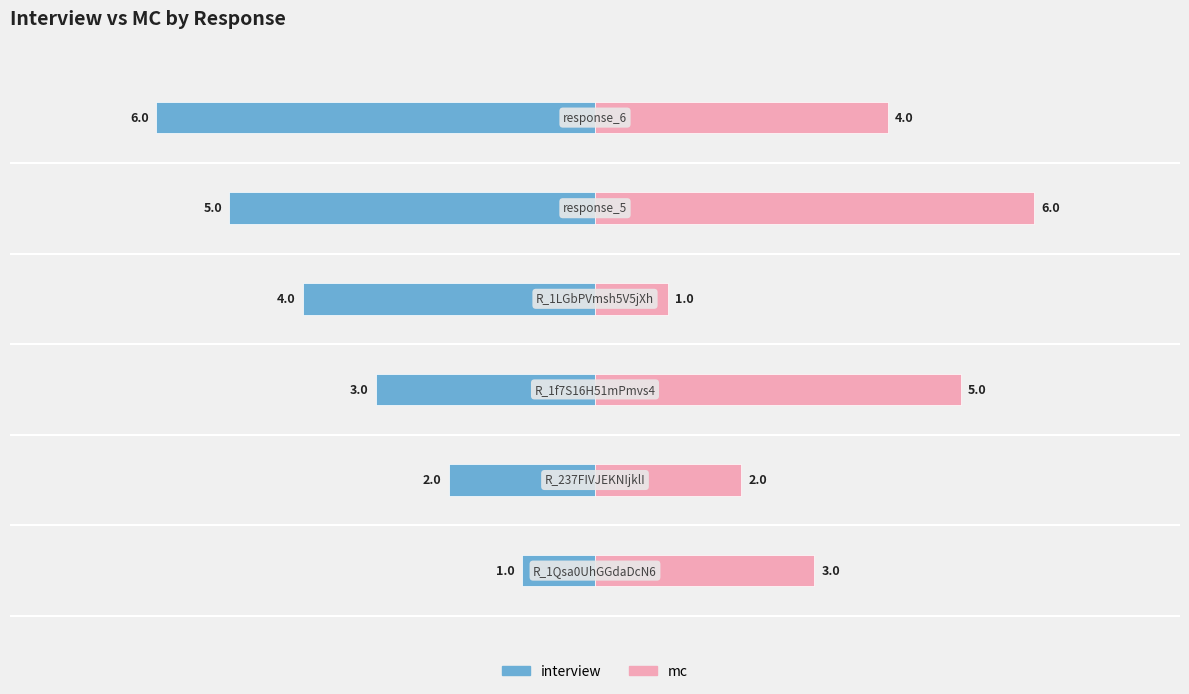

What is the difference between the maximum and second lowest values in the interview series?

4